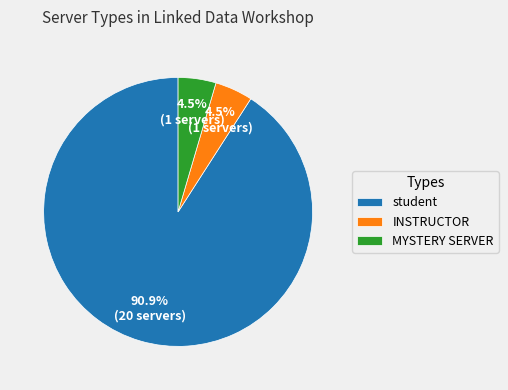

What is the largest slice in the pie chart?

student